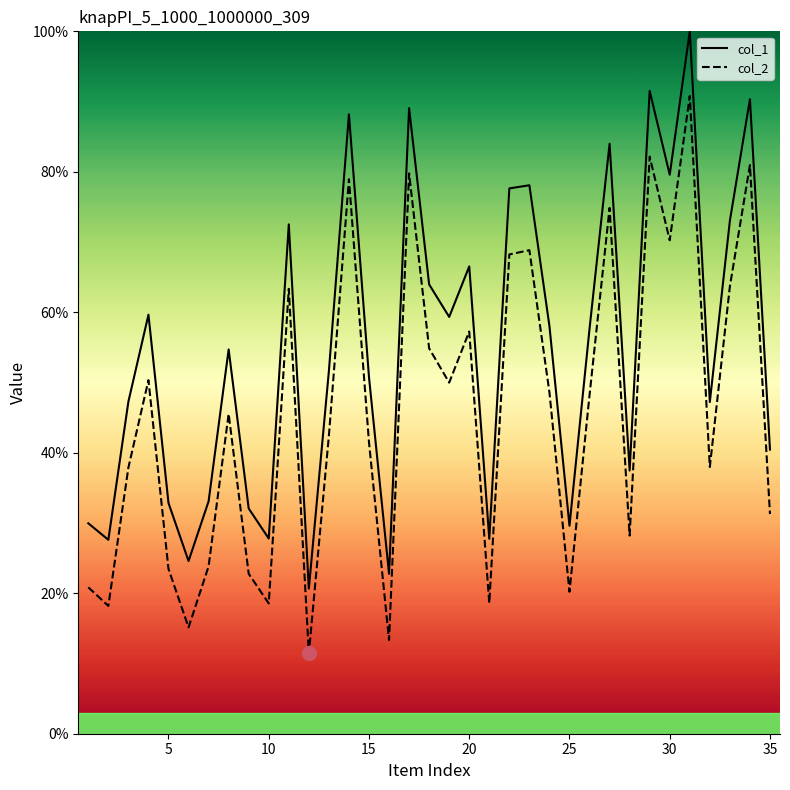

Which series changed the most between 12 and 26?

col_1